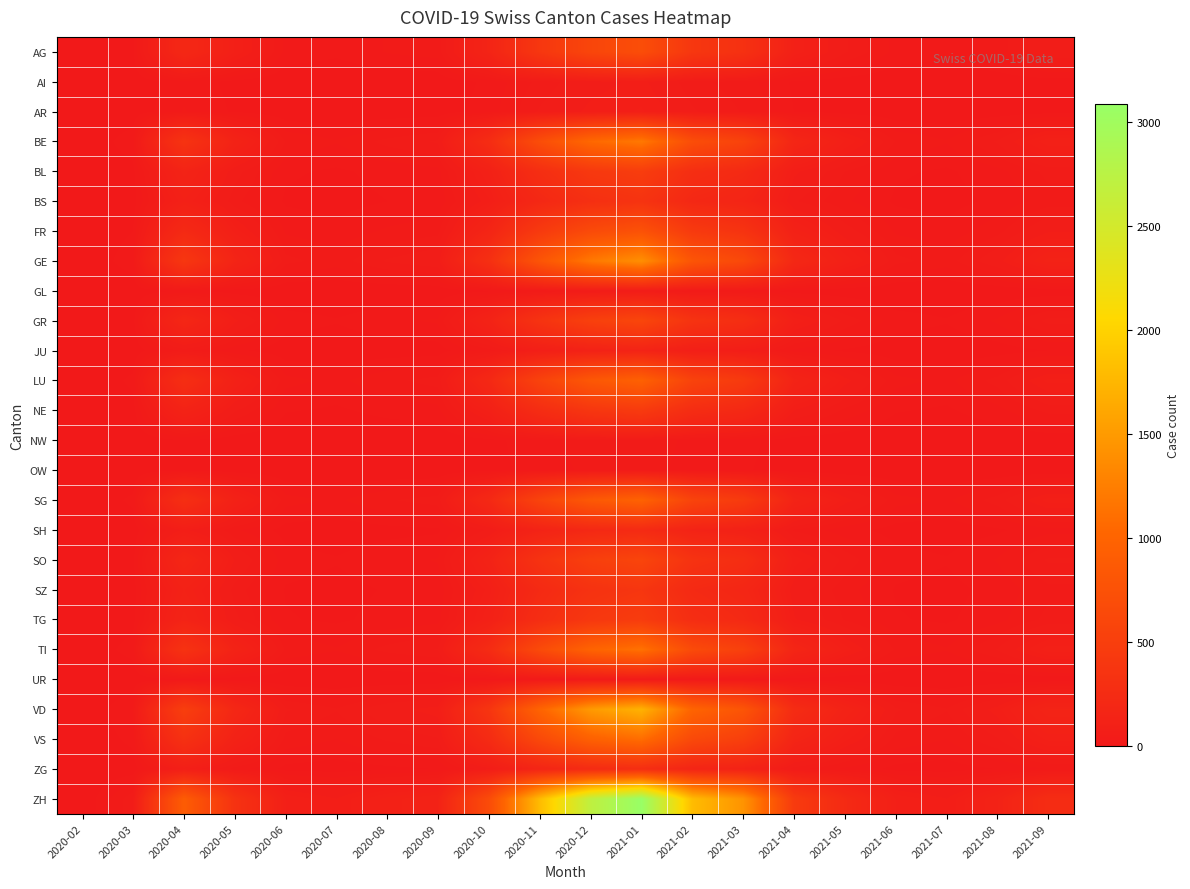

At which category is the sum across all series the highest?

2021-01